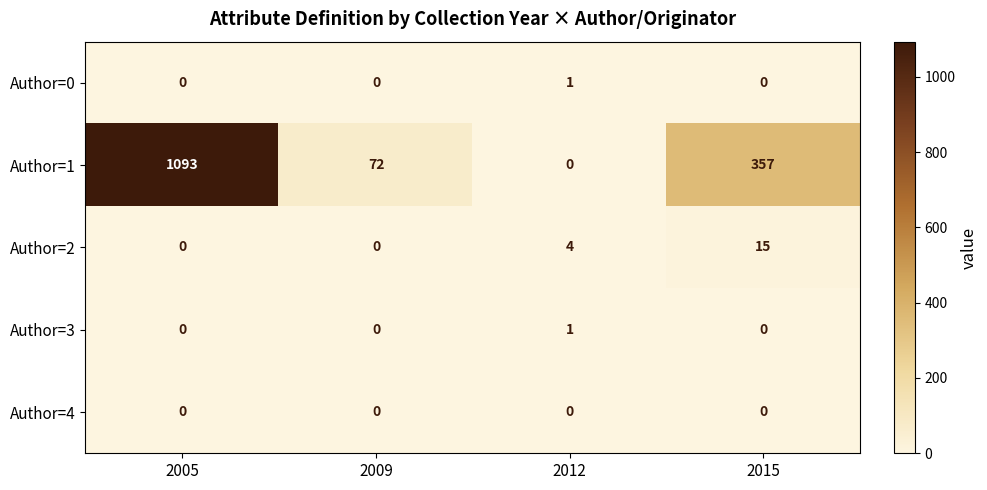

Which series has the largest range (max minus min)?

Author=1